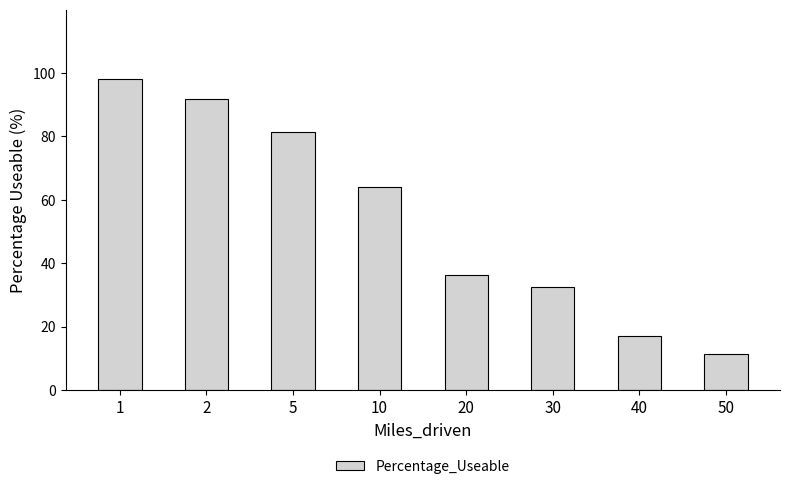

What is the change in value from 5 to 50?

-70.0